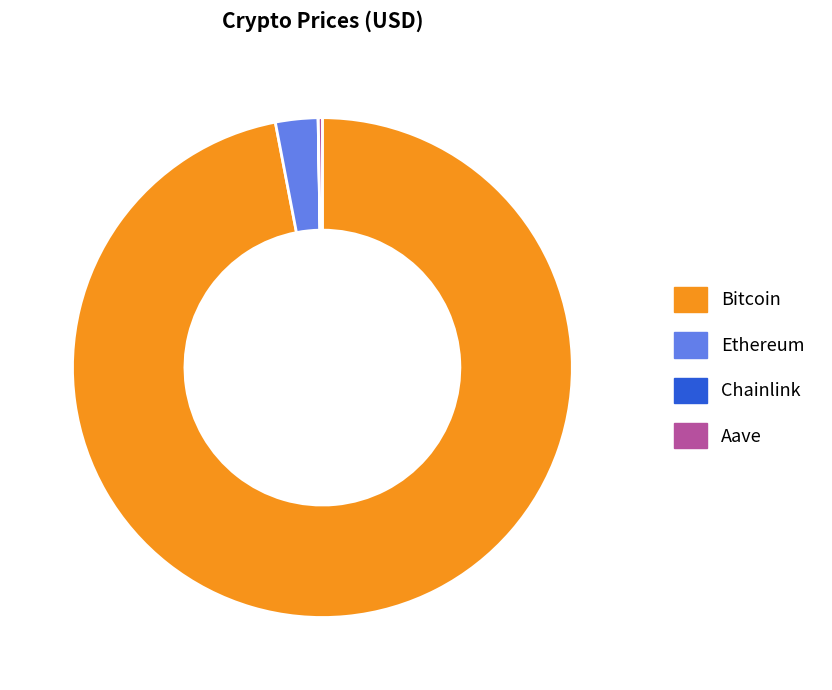

Is there any slice that represents more than half of the pie?

Yes